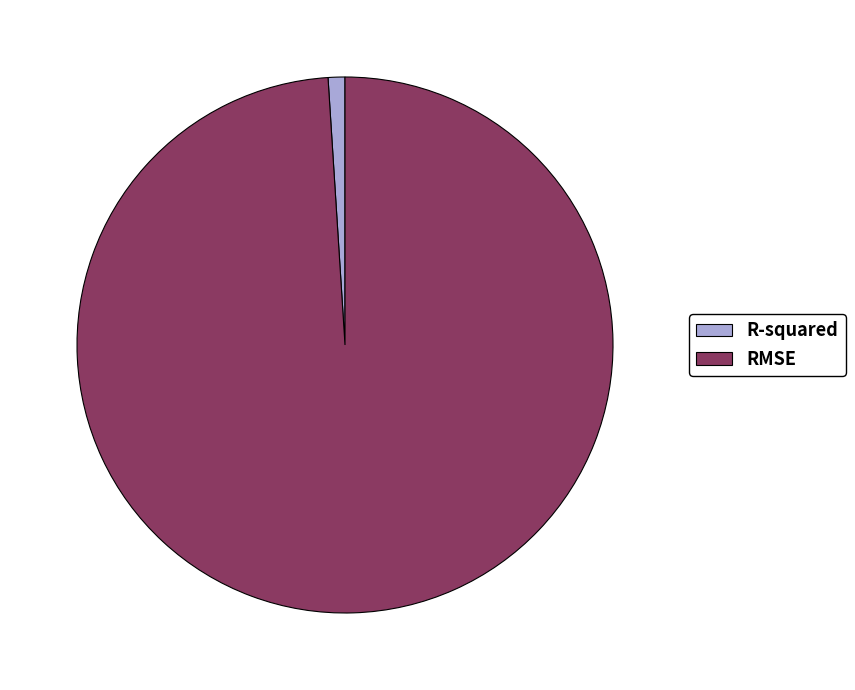

The RMSE slice represents 86% of the pie. True or false?

False